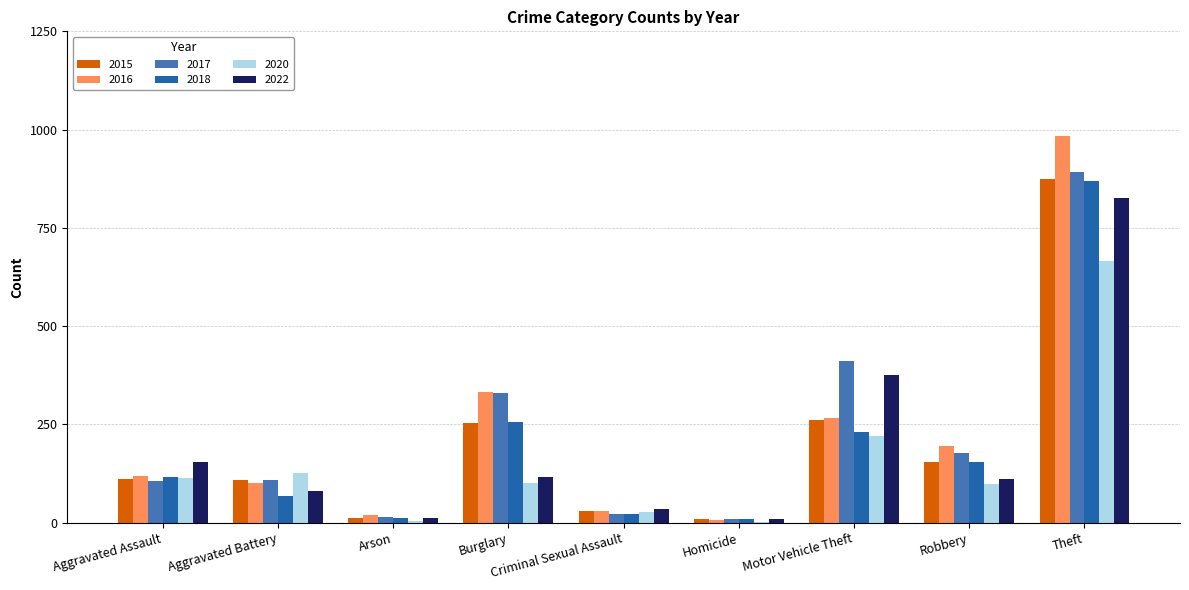

What is the average value of the 2016 series?

228